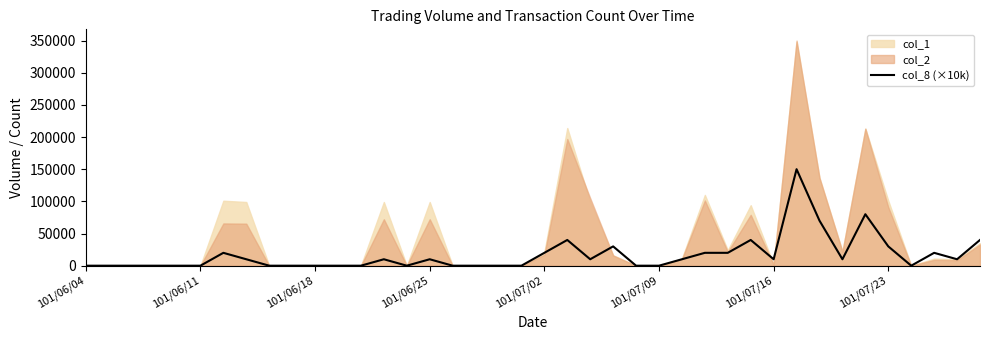

The chart shows a value of -53346 at 101/06/11. True or false?

False